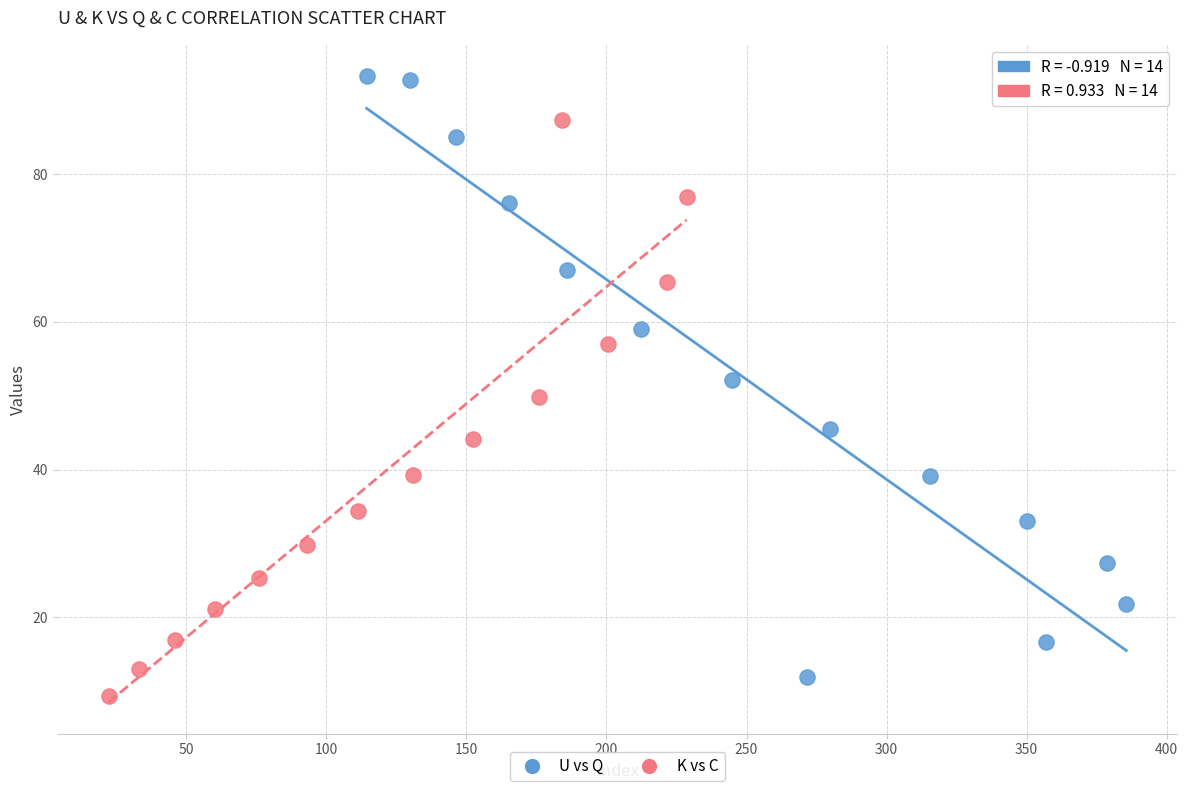

What are all the series names shown in the legend?

U vs Q, K vs C